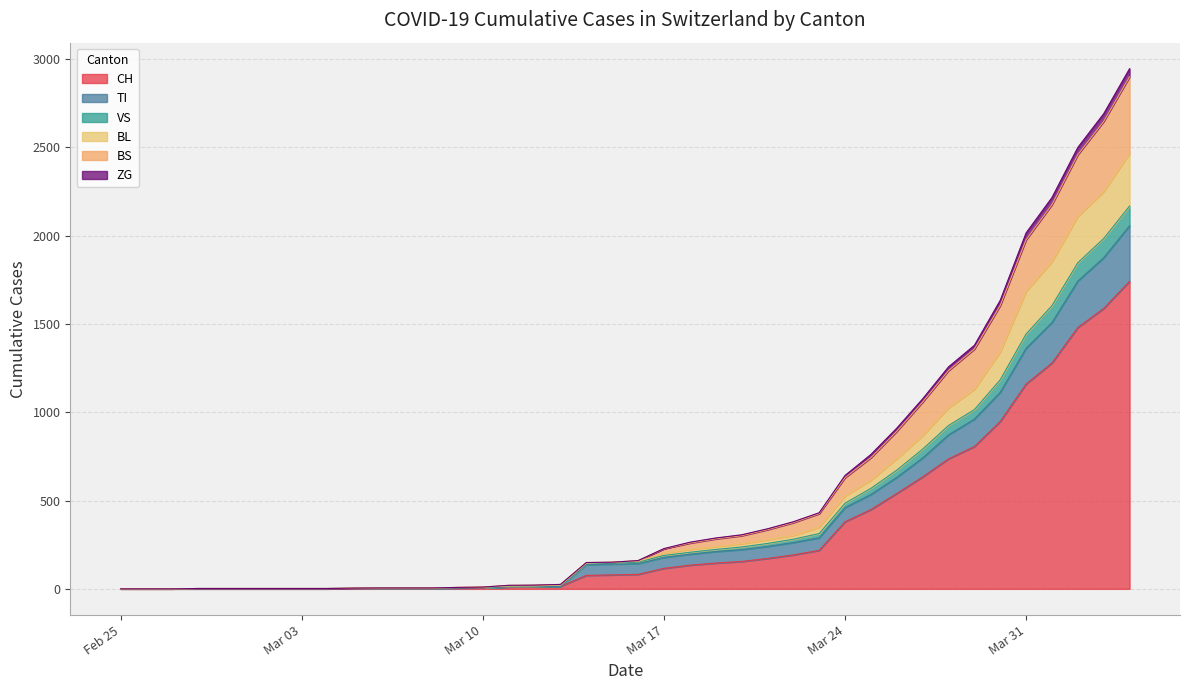

What are all the series names shown in the legend?

CH, TI, VS, BL, BS, ZG